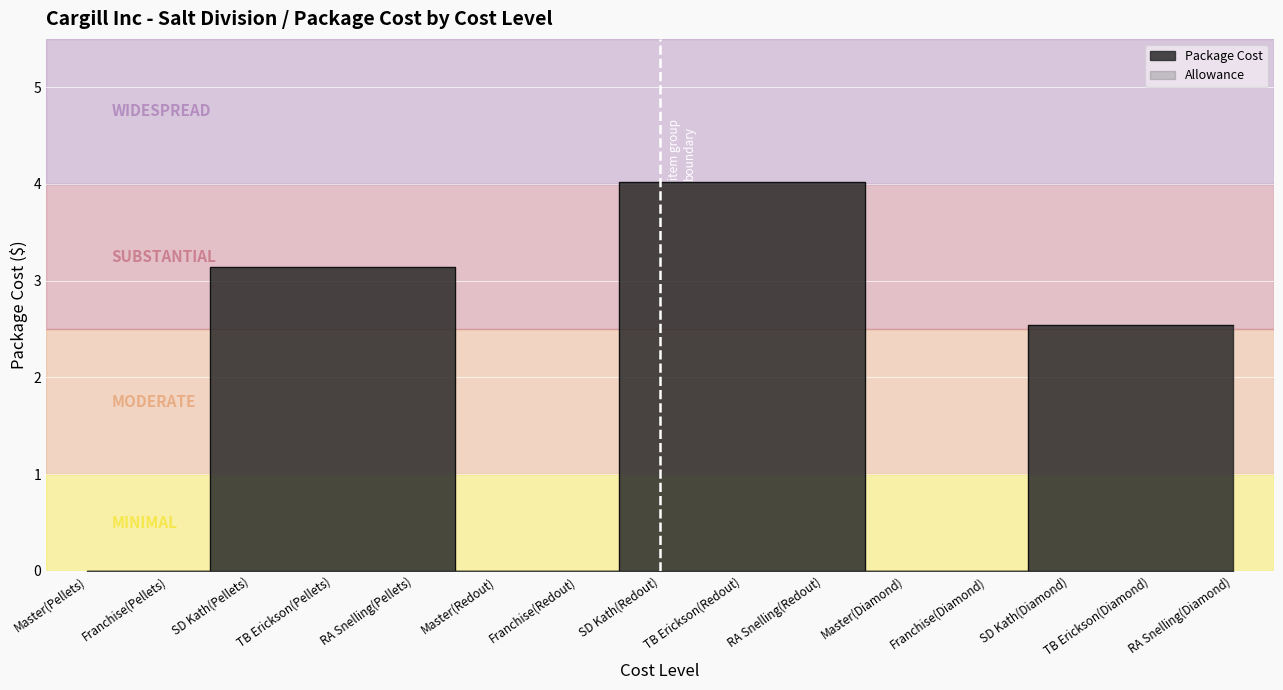

How many values are above zero?

9